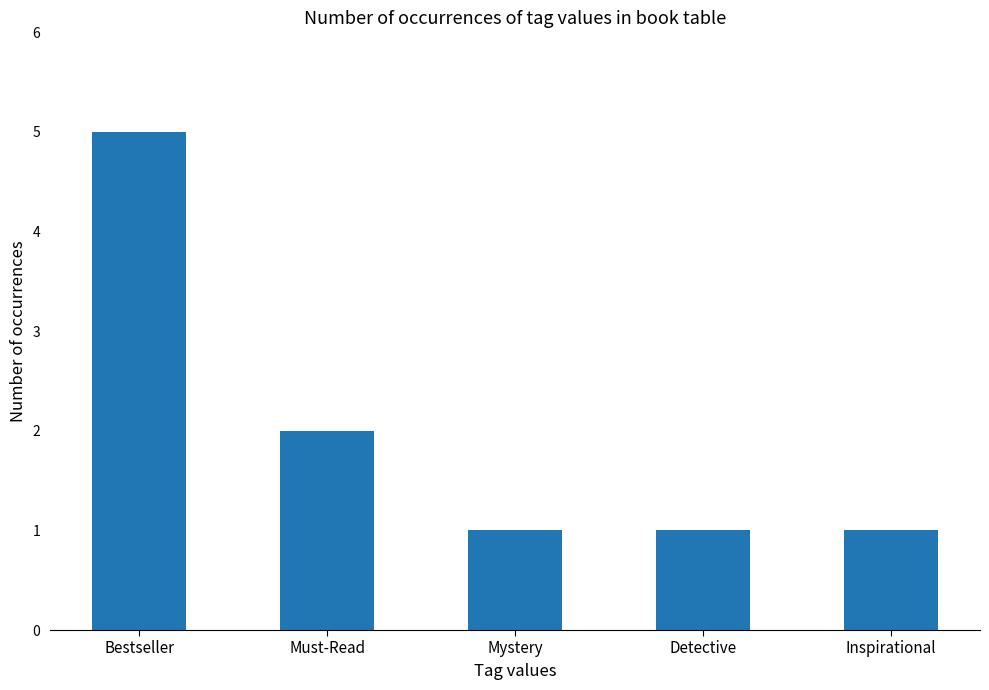

What is the smallest value displayed?

1